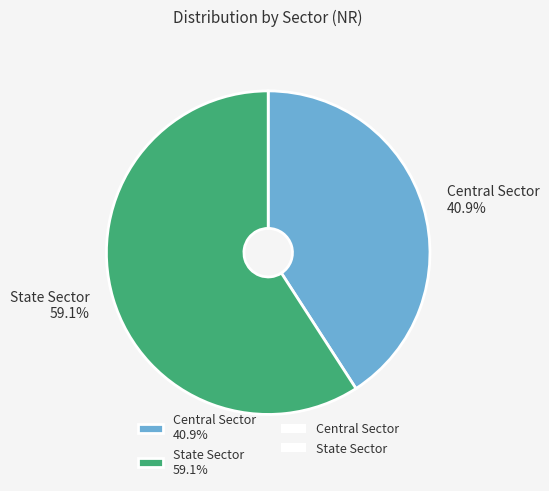

How many segments does this pie chart have?

2